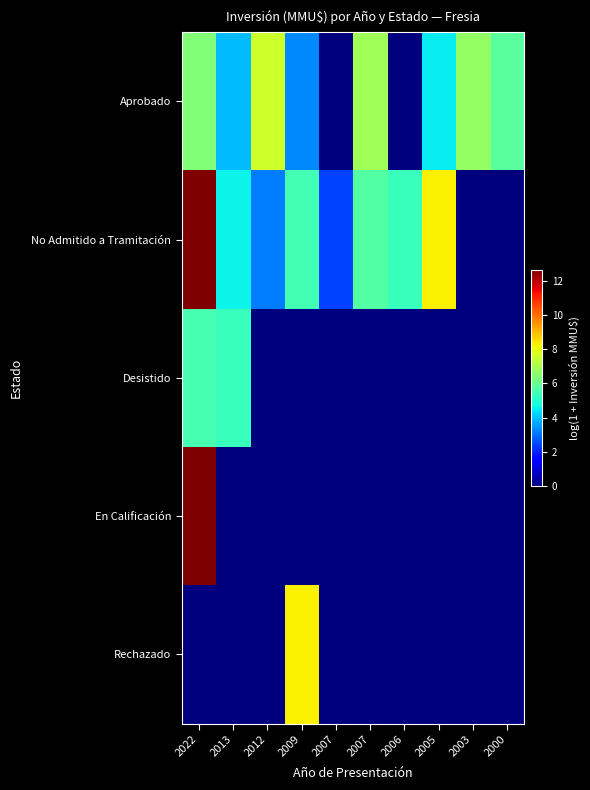

How many data points does each series have?

10